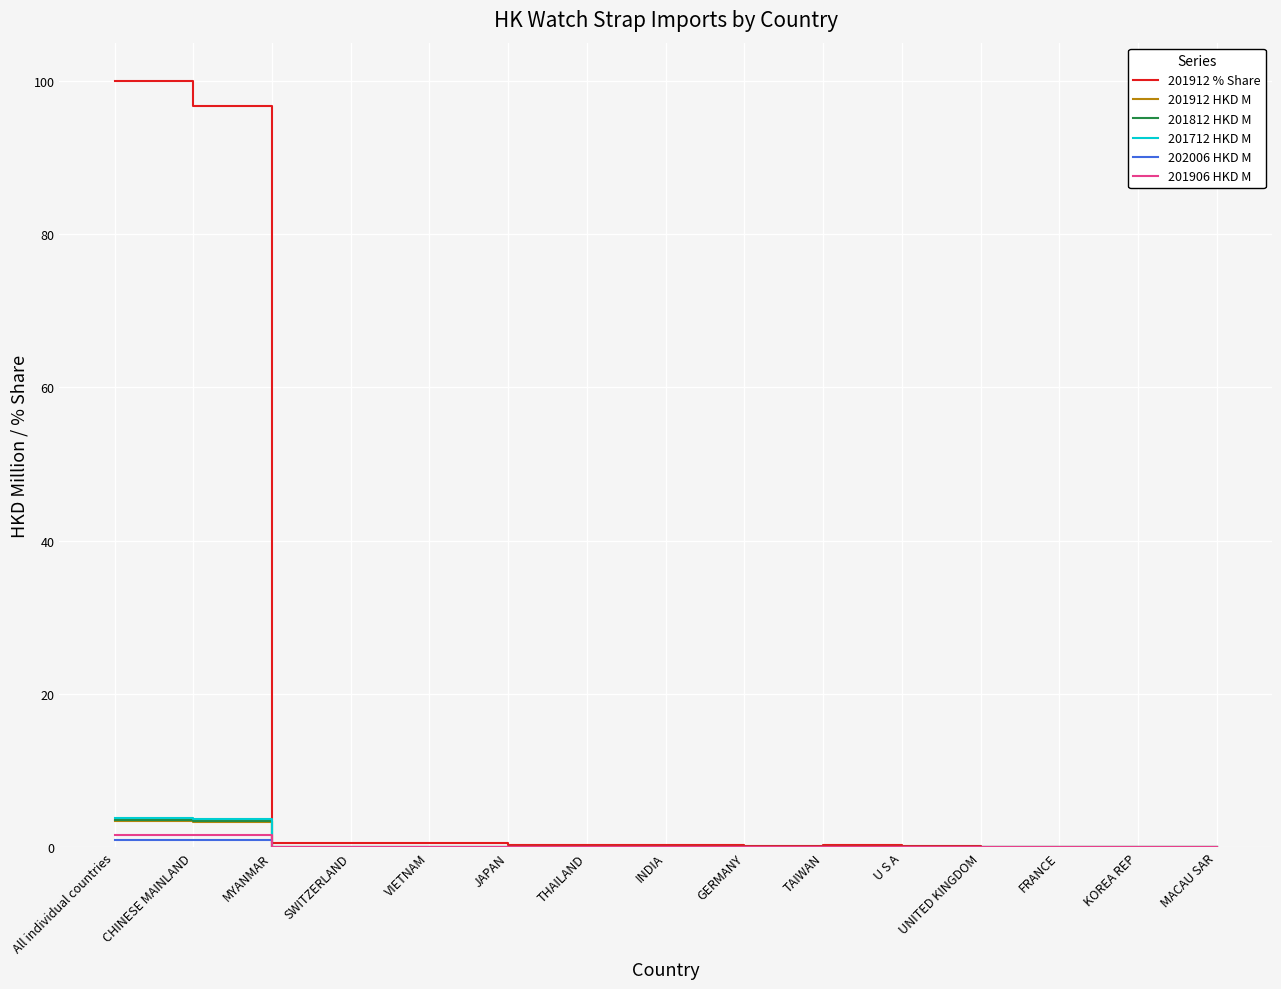

Which series has the largest range (max minus min)?

201912 % Share